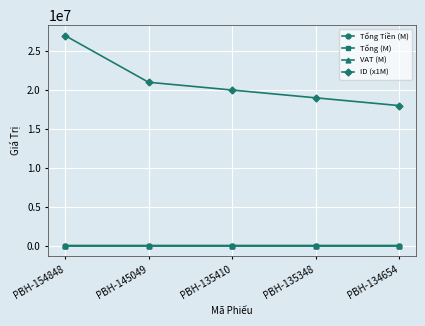

In Tổng Tiền (M), how many points are higher than both neighbors (excluding endpoints)?

1